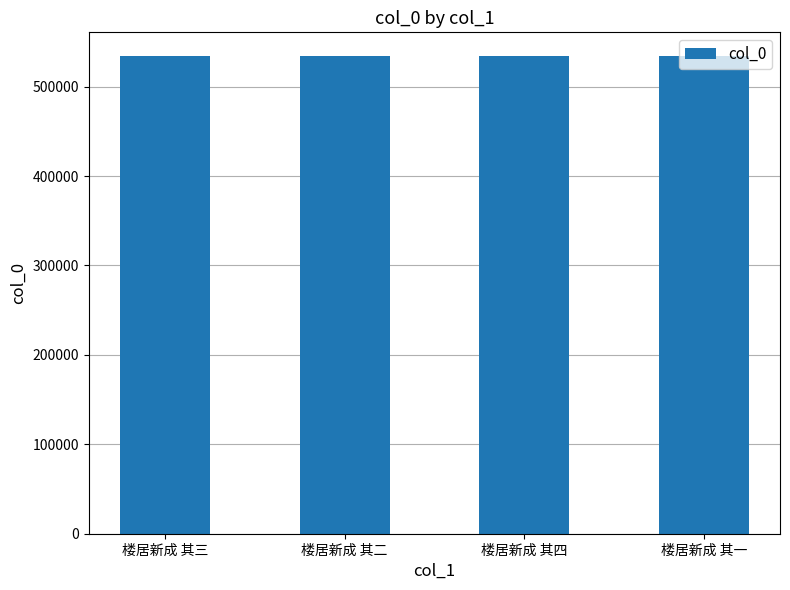

Is it true that the value at 楼居新成 其二 is 152783?

False